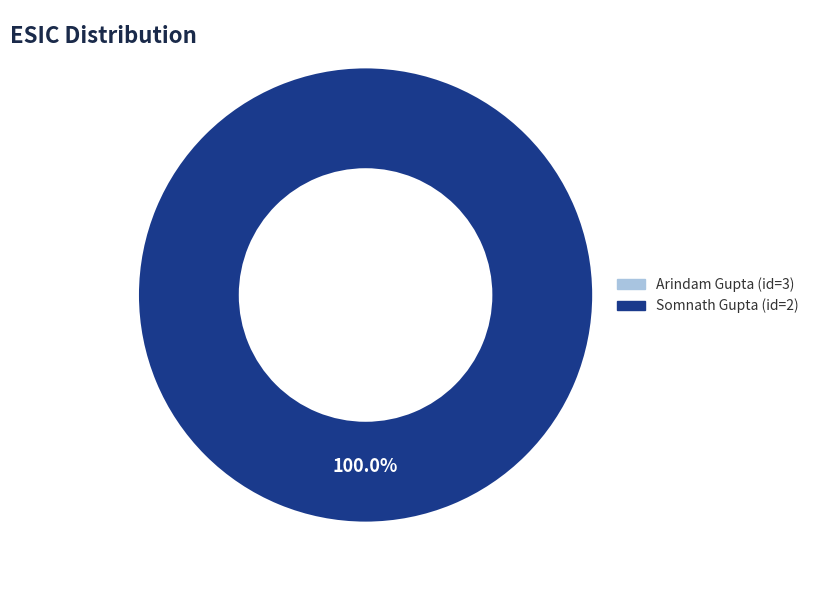

Count the number of slices in the pie.

2